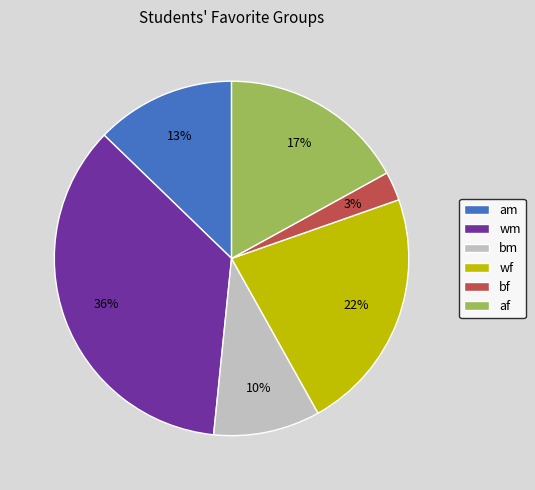

Rank the categories by value from lowest to highest.

bf, bm, am, af, wf, wm